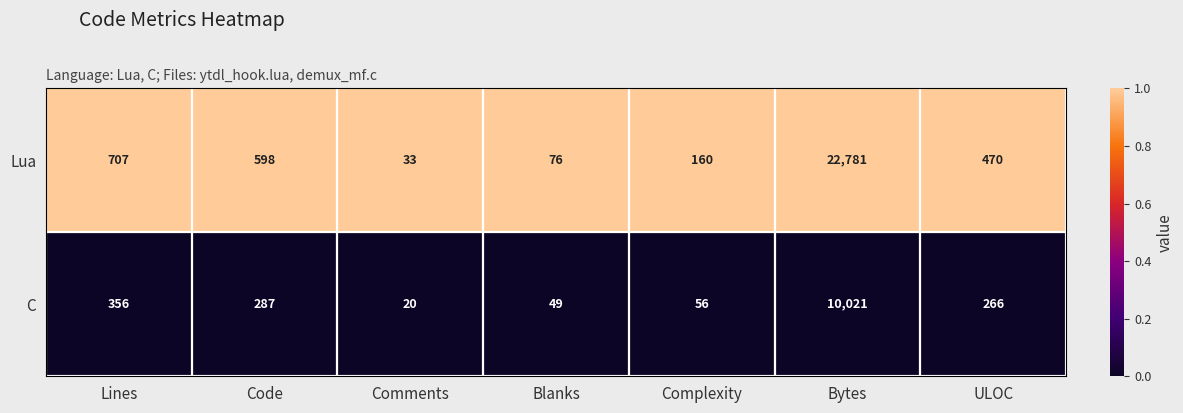

What is the total value across all series at Blanks?

125